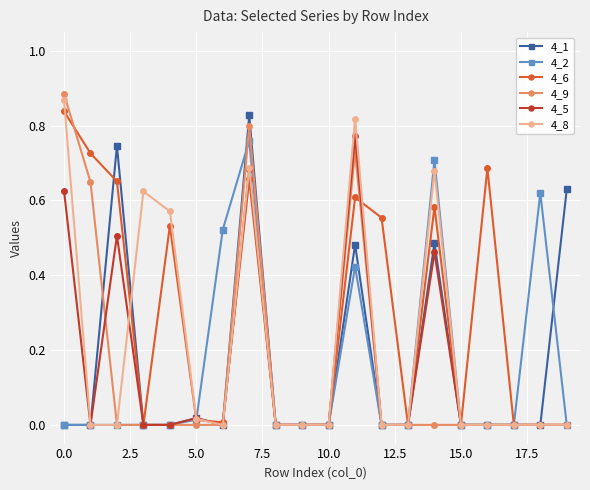

True or false: 4_6 and 4_2 intersect in this chart.

True